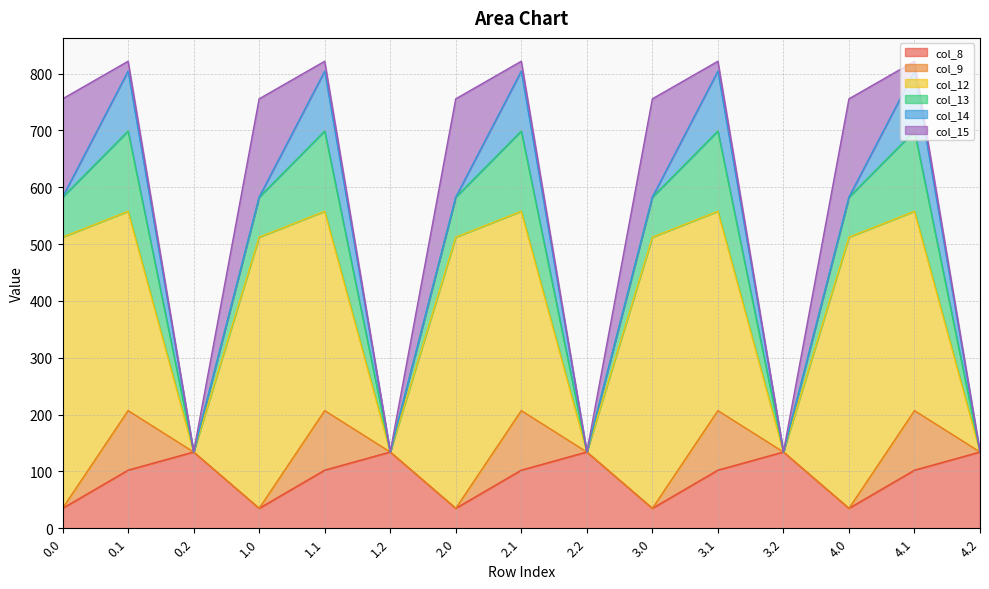

Rank the series by their maximum value, from highest to lowest.

col_12, col_15, col_13, col_8, col_14, col_9